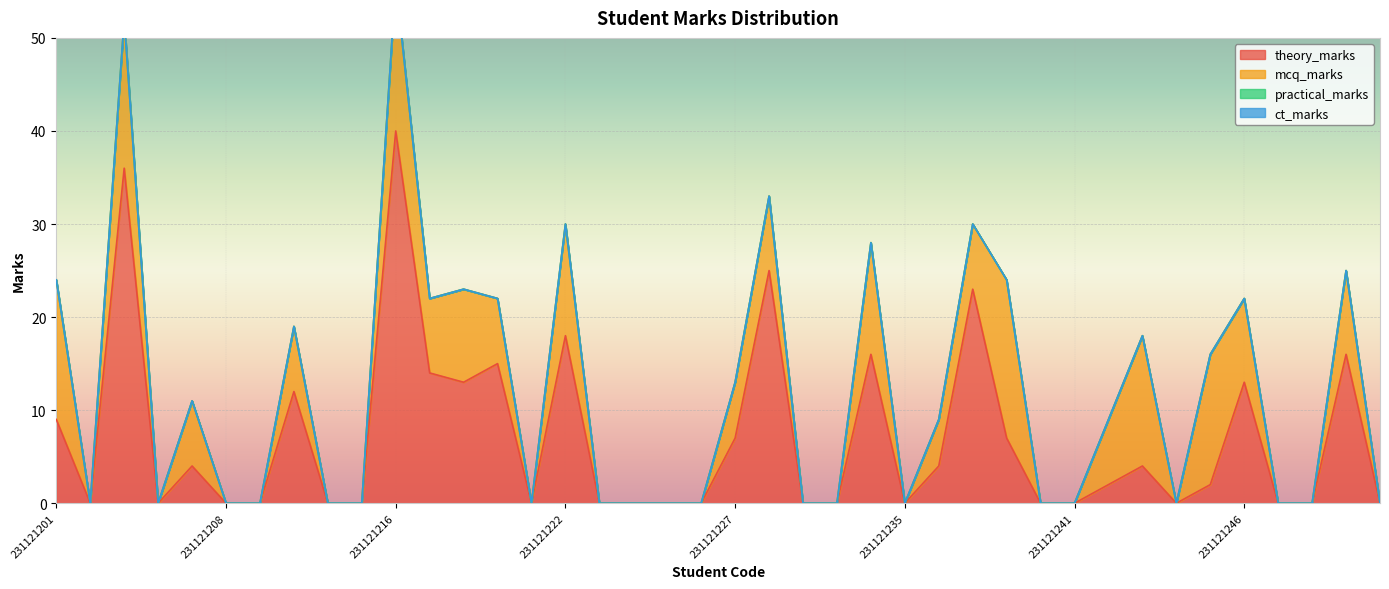

How many distinct data groups are displayed?

4